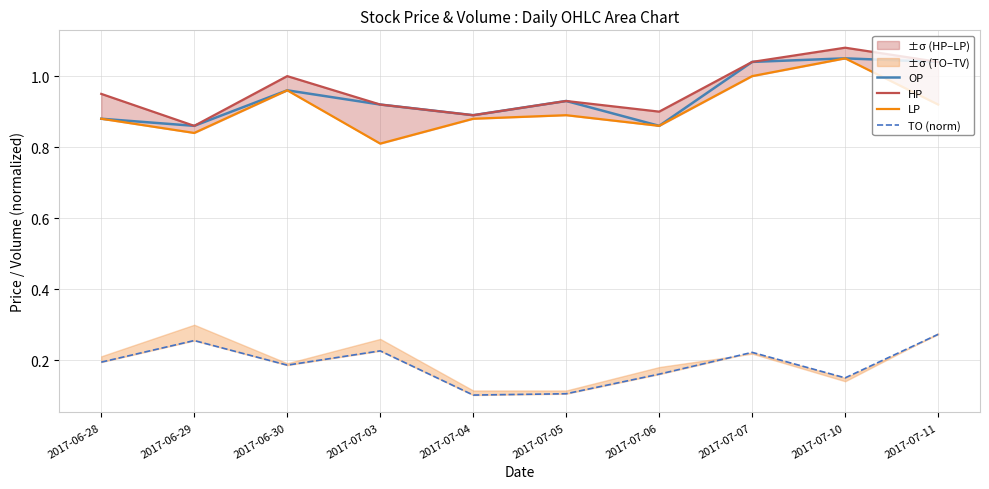

Reading left to right, what are all the values shown in this chart?

OP: 0.9	0.9	1.0	0.9	0.9	0.9	0.9	1.0	1.1	1.0
HP: 0.9	0.9	1.0	0.9	0.9	0.9	0.9	1.0	1.1	1.0
LP: 0.9	0.8	1.0	0.8	0.9	0.9	0.9	1.0	1.1	0.9
TO (norm): 0.2	0.3	0.2	0.2	0.1	0.1	0.2	0.2	0.2	0.3